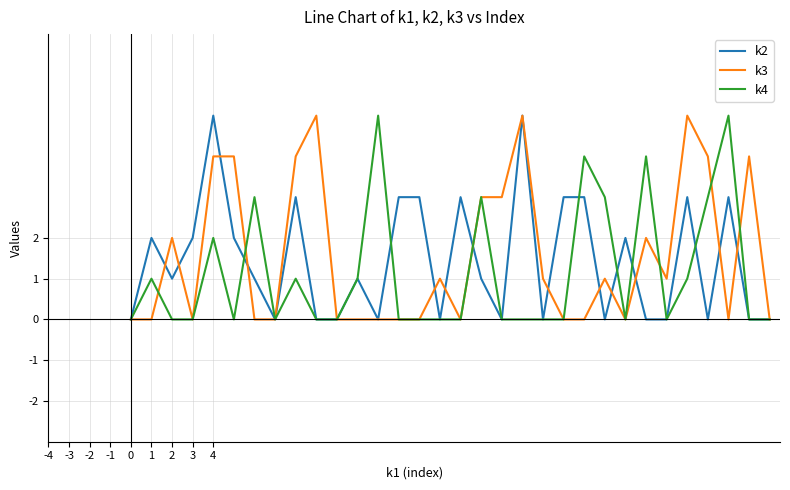

What is the maximum value shown in the chart?

5